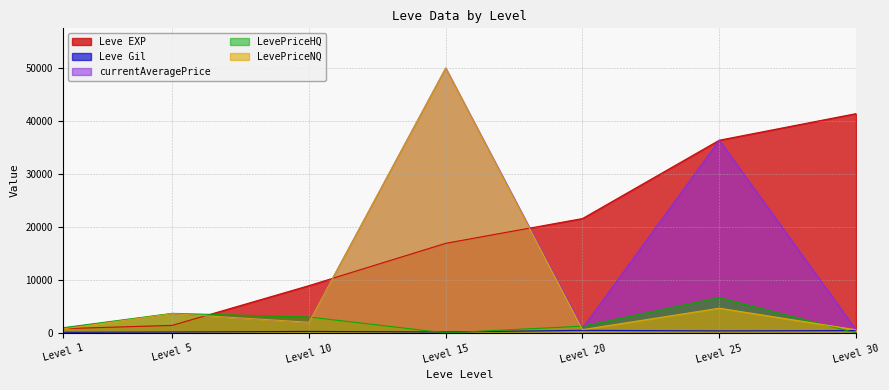

What is the sum of all Leve Gil values?

2044.0